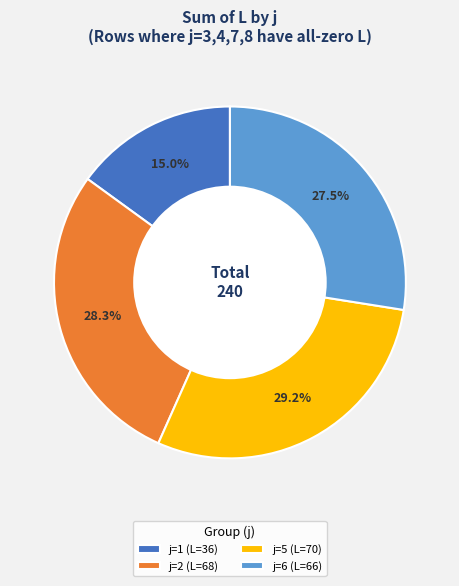

To the nearest percent, what is the difference between the largest and smallest slice percentages?

14%